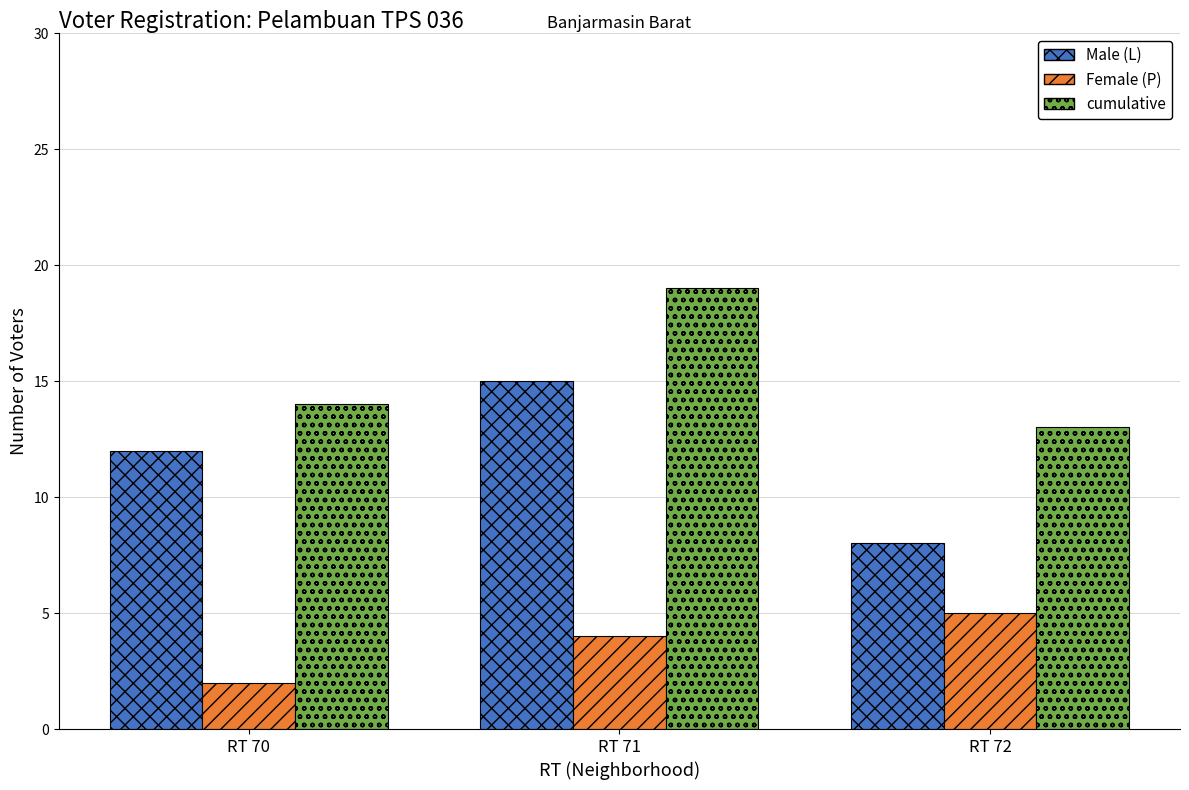

Count the number of categories in the chart.

3